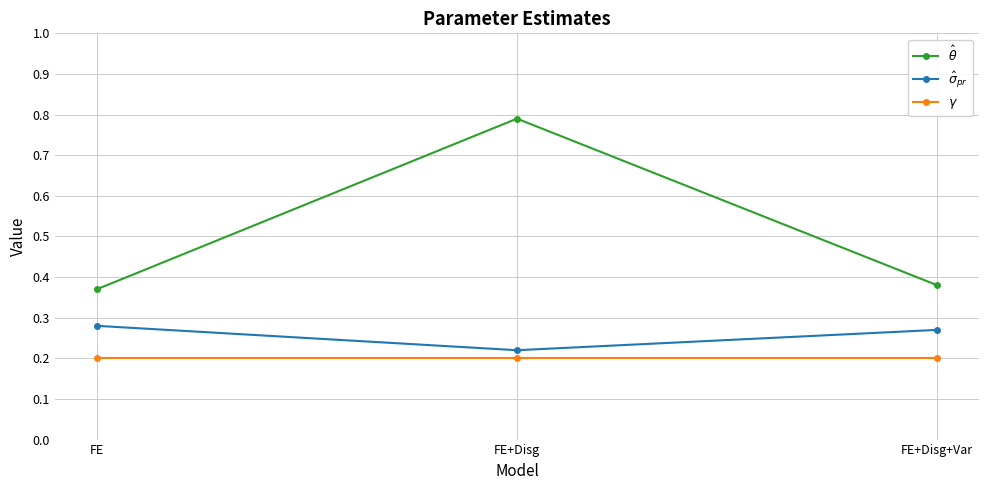

What is the sum of the $\hat{\sigma}_{pr}$ values at FE and FE+Disg+Var?

0.6